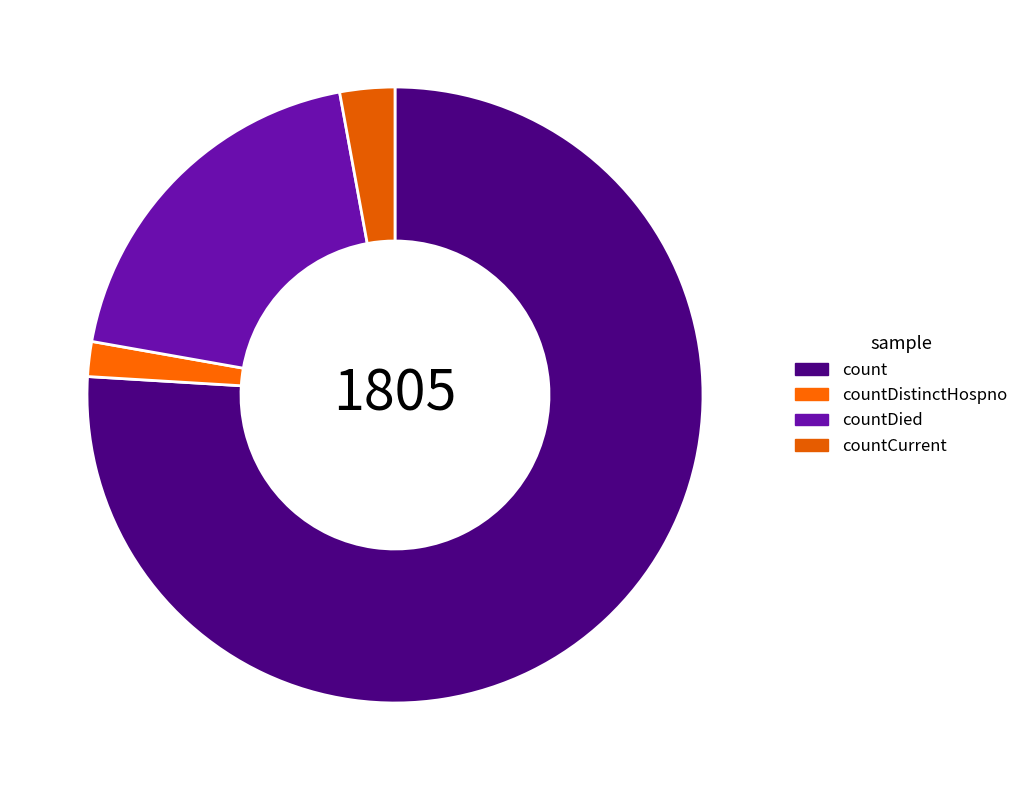

What is the largest slice in the pie chart?

count